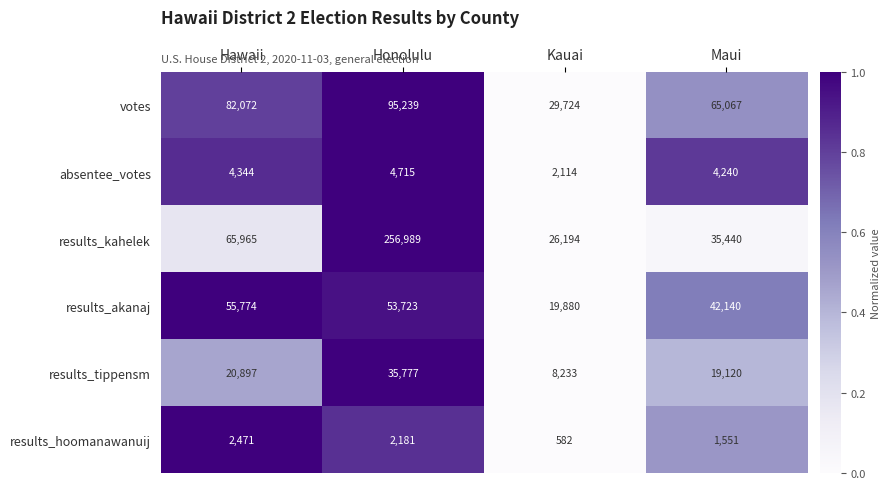

What is the average value of the results_tippensm series?

21007